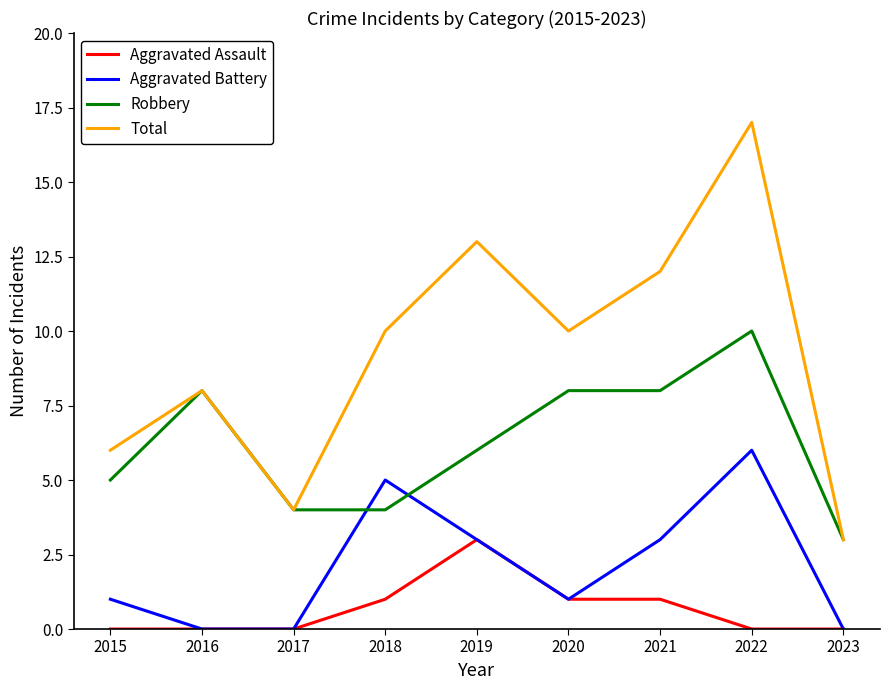

What is the difference between the highest and lowest values at 2018?

9